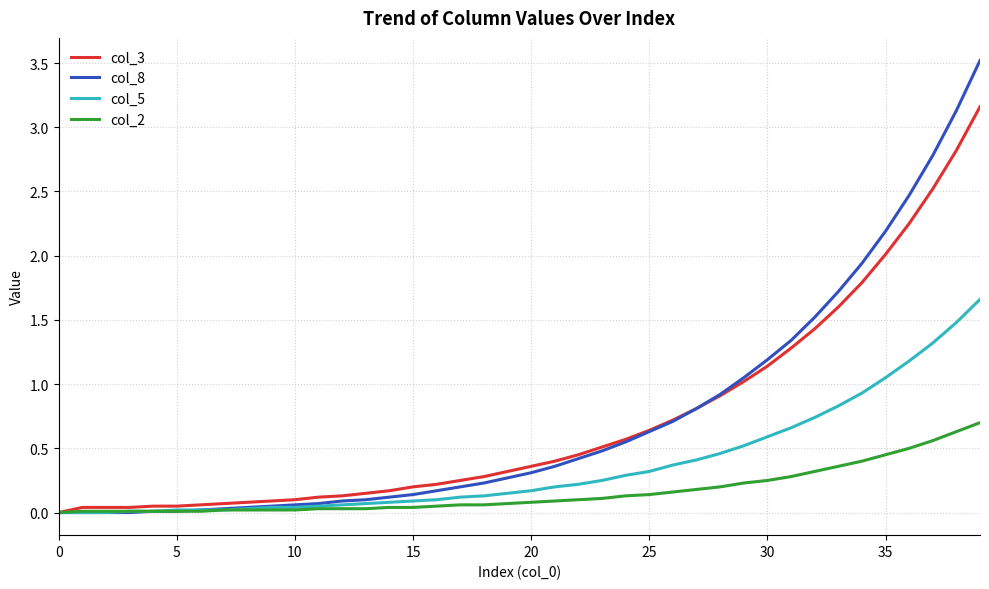

What is the greatest value displayed?

3.5